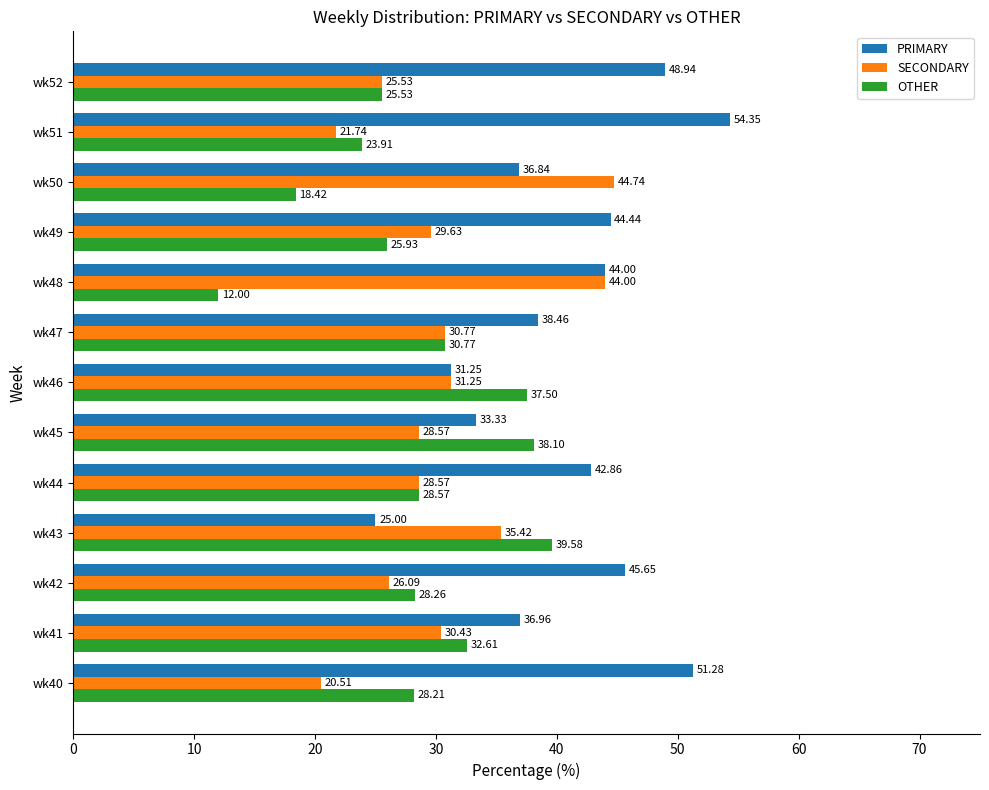

Which series has the largest total across all categories?

PRIMARY